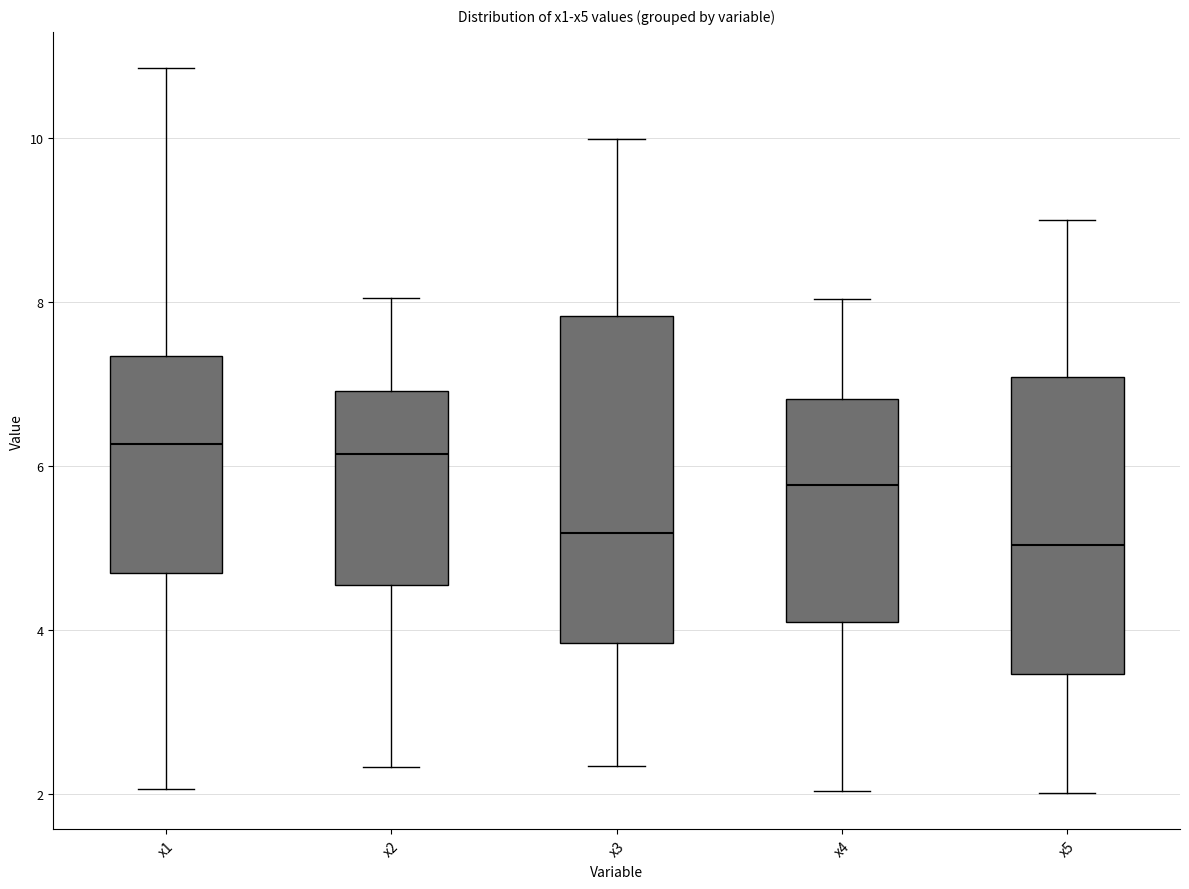

Where does the lower whisker of the box for x5 end on the y-axis? The values are not printed on the chart, so give them approximately, as read against the axis.

2.0